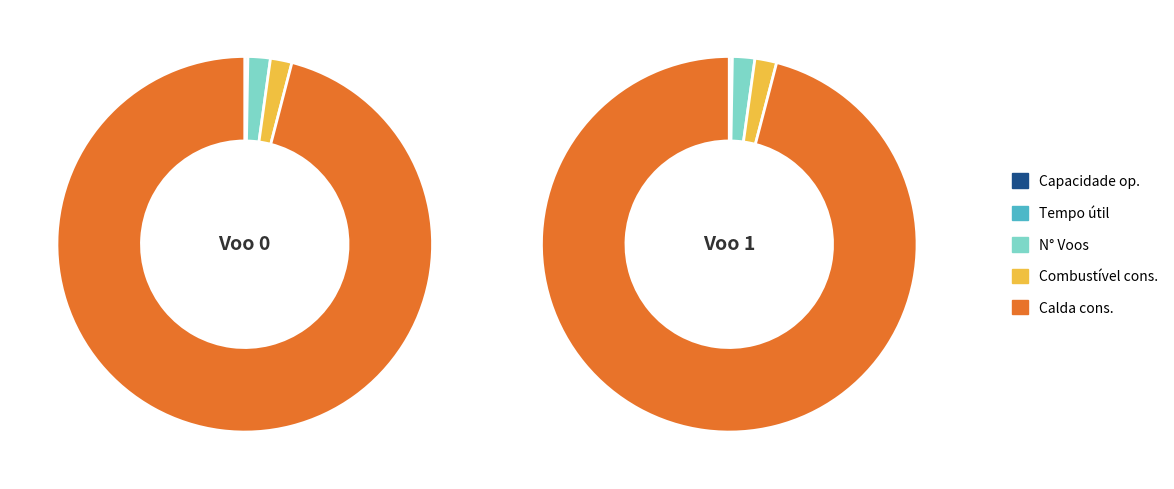

What percentage is the Voo 1 slice, to the nearest percent?

50%